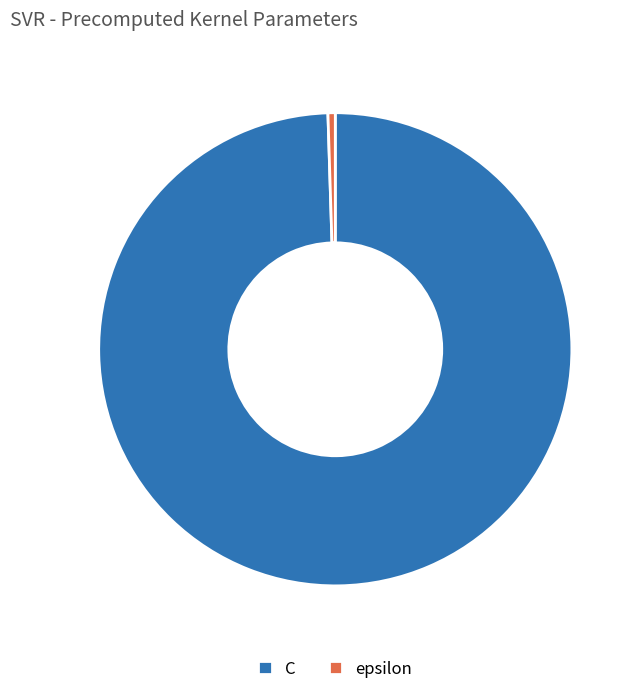

Is the sum of C and epsilon greater than half?

Yes